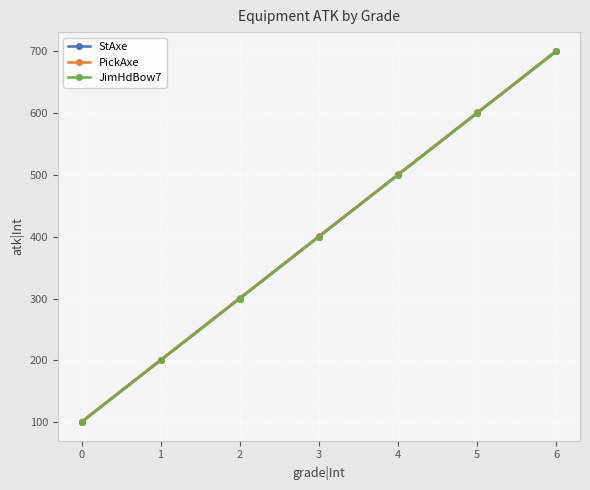

Is this an area chart (filled region under the line)?

No